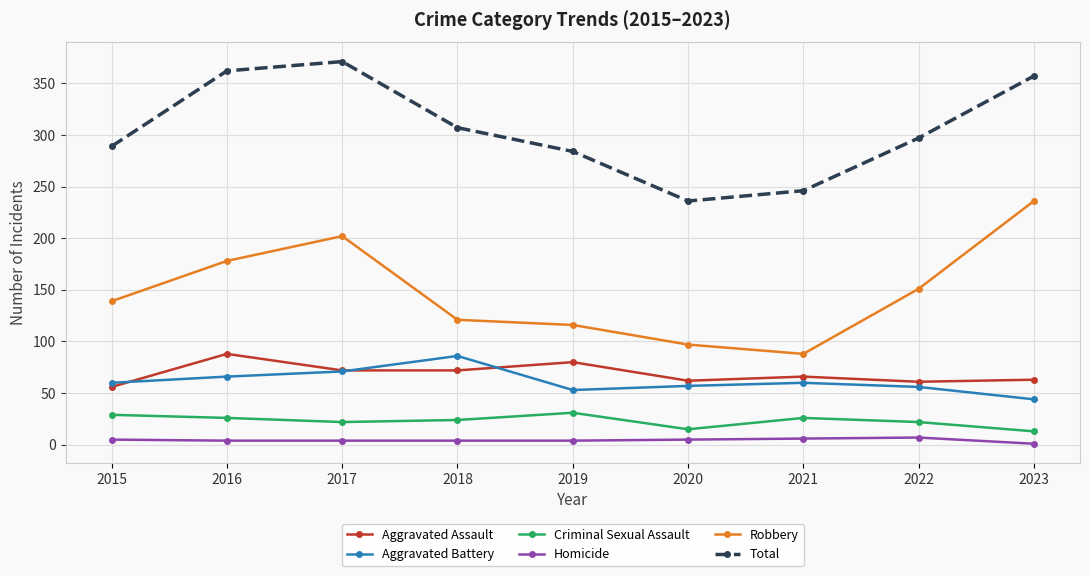

True or false: Total has more than 2 points higher than both neighbors.

False